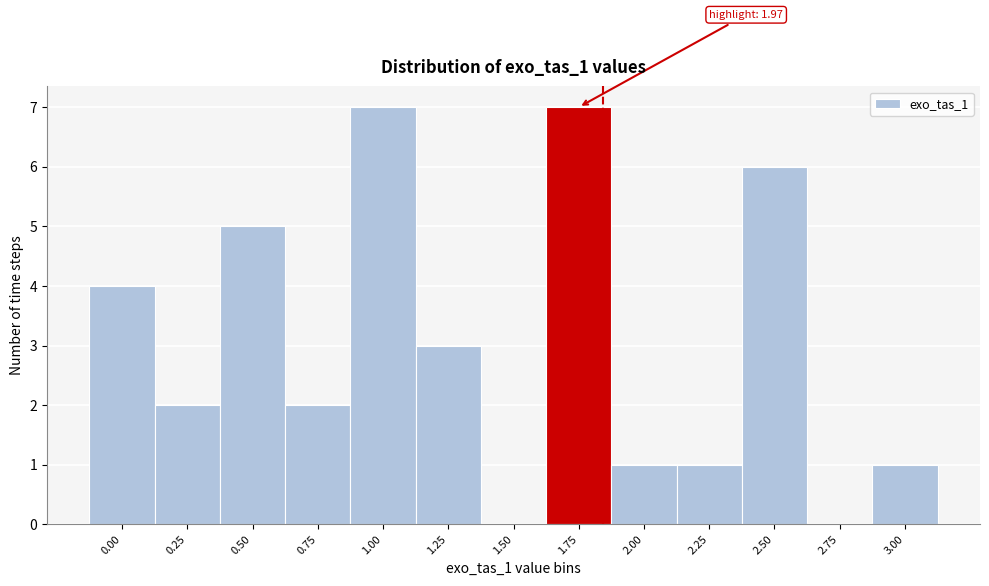

Reading left to right, extract all data points from this chart.

0.00=4	0.25=2	0.50=5	0.75=2	1.00=7	1.25=3	1.50=0	1.75=7	2.00=1	2.25=1	2.50=6	2.75=0	3.00=1